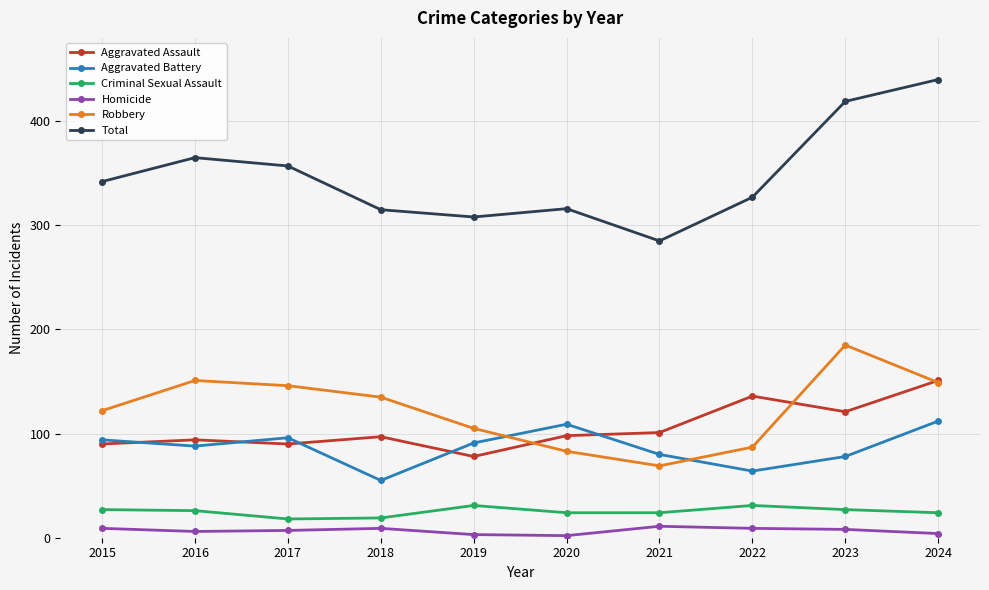

What is the total value across all series at 2018?

630